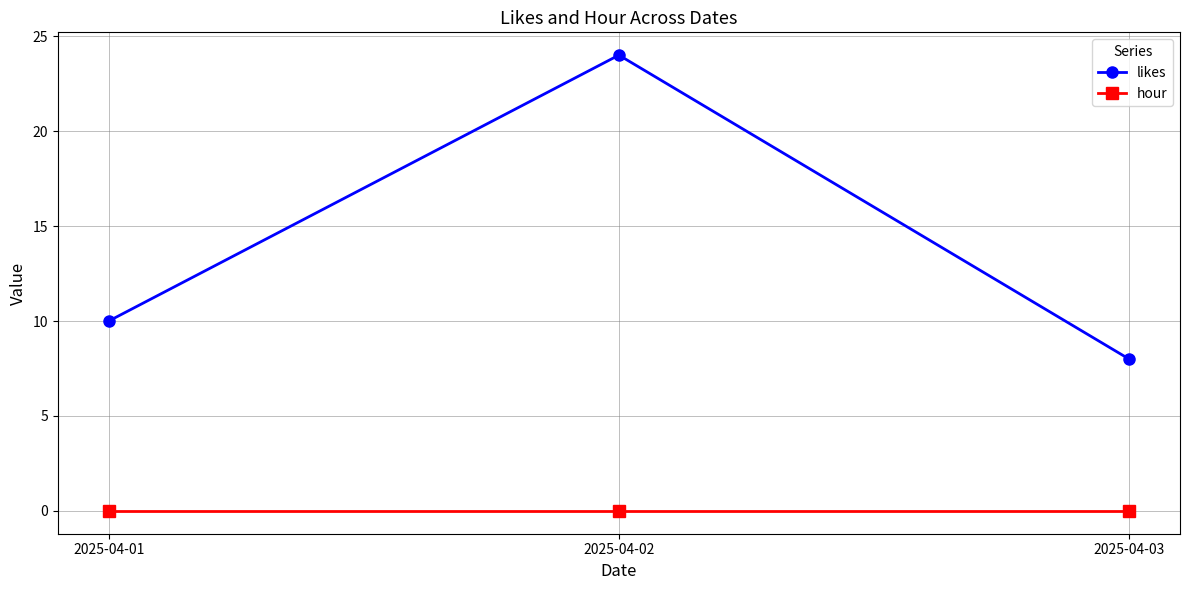

The value of likes at 2025-04-02 is 24. True or false?

True